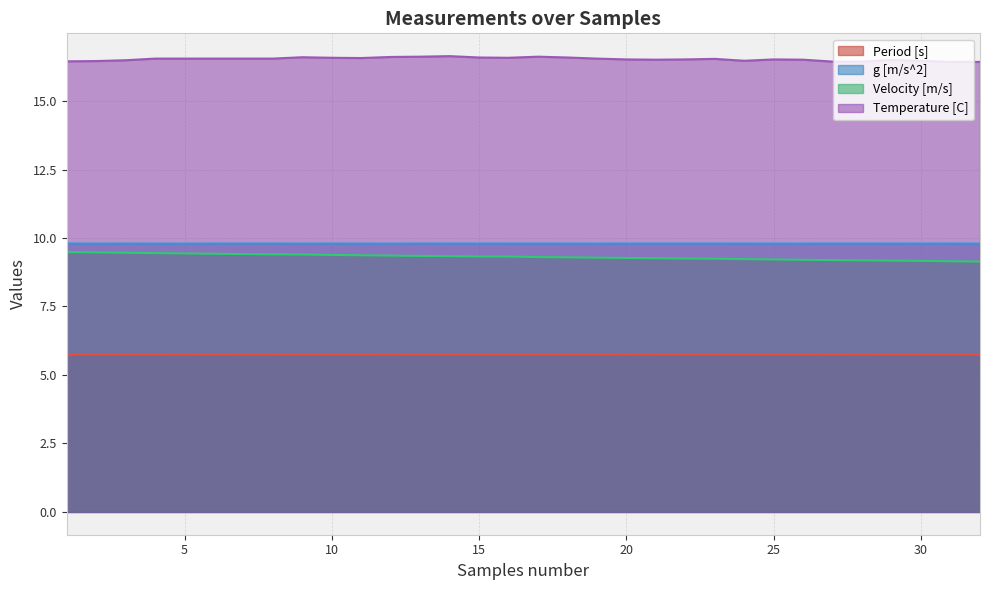

Where is g [m/s^2] nearest to the value 9?

5